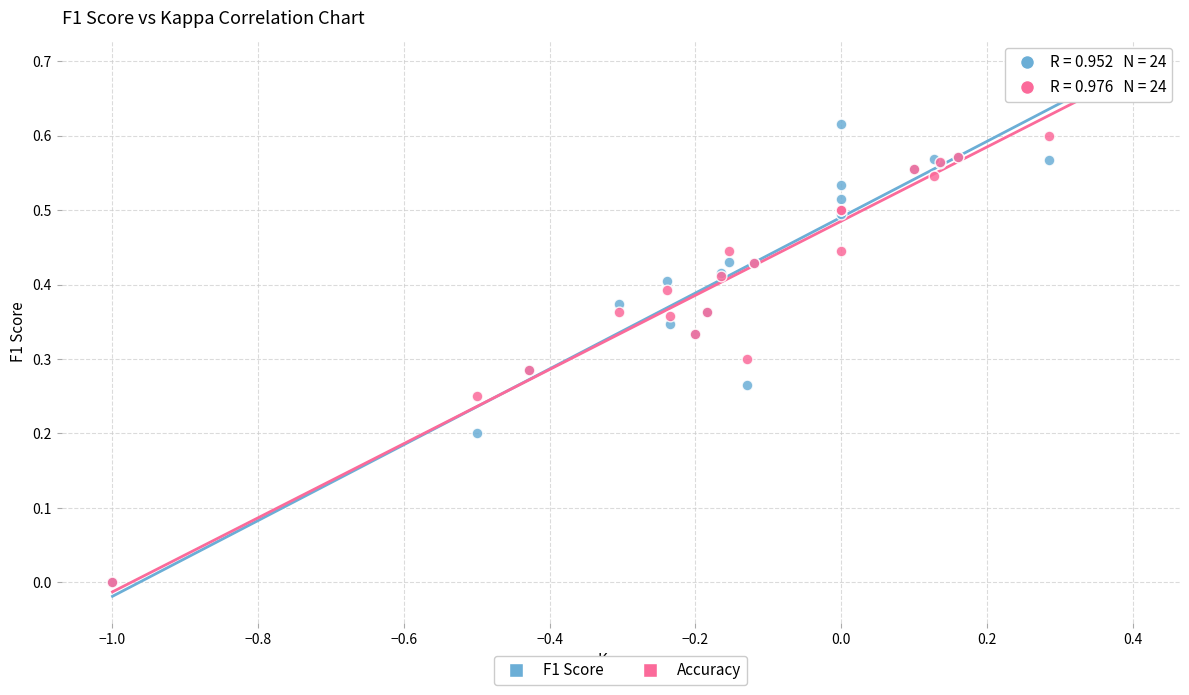

What are all the series names shown in the legend?

F1 Score, Accuracy